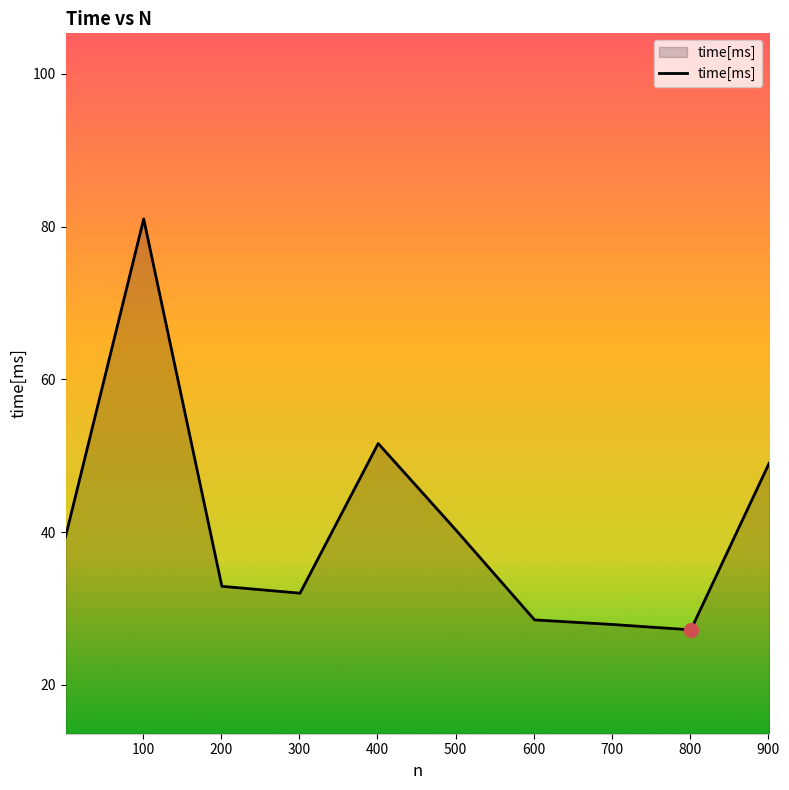

Reading left to right, list all the values displayed in this chart.

39.4	81.0	32.9	32.0	51.6	40.2	28.5	27.9	27.2	49.0